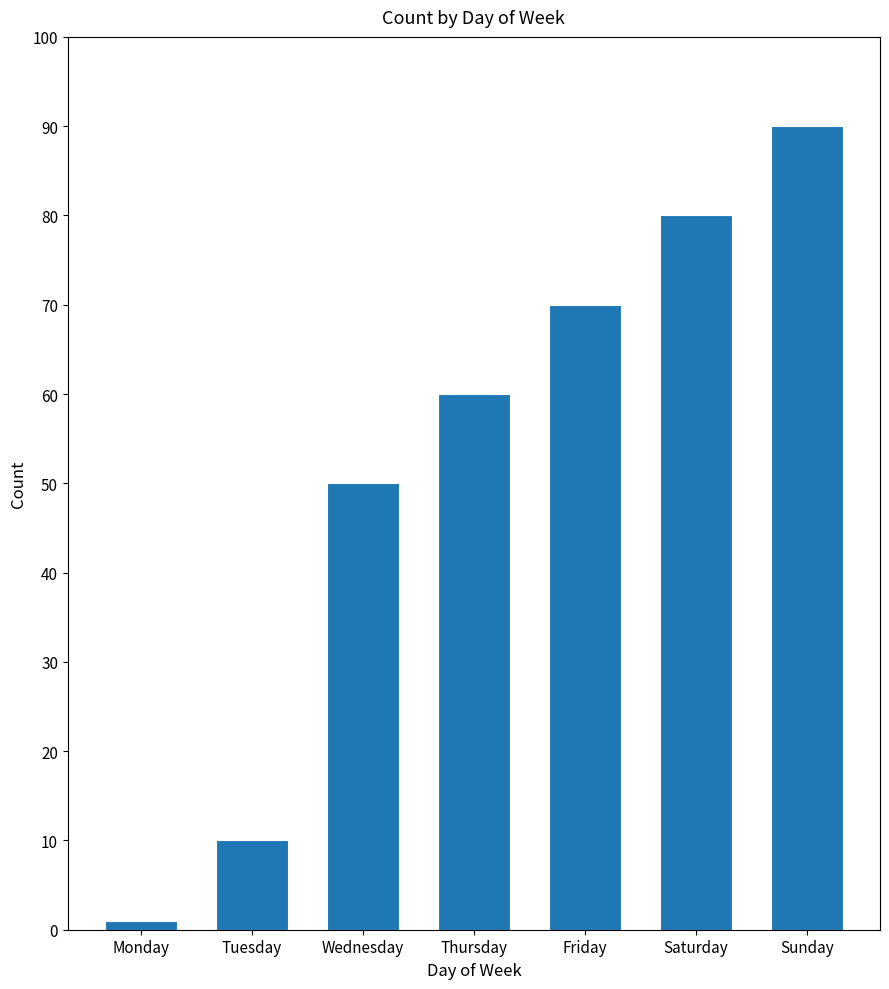

What is the difference between the values at Monday and Friday?

69